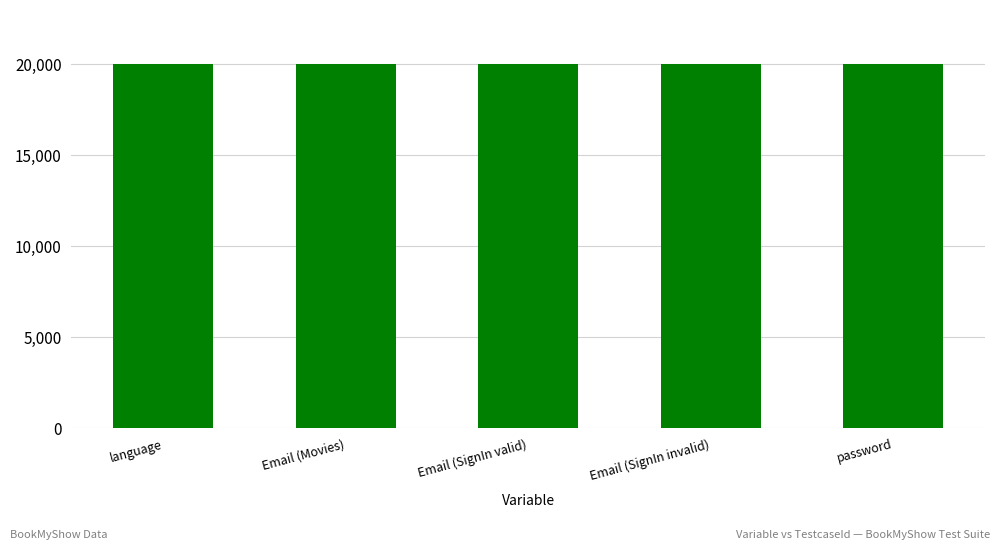

The value at Email (SignIn invalid) is 6363. True or false?

False